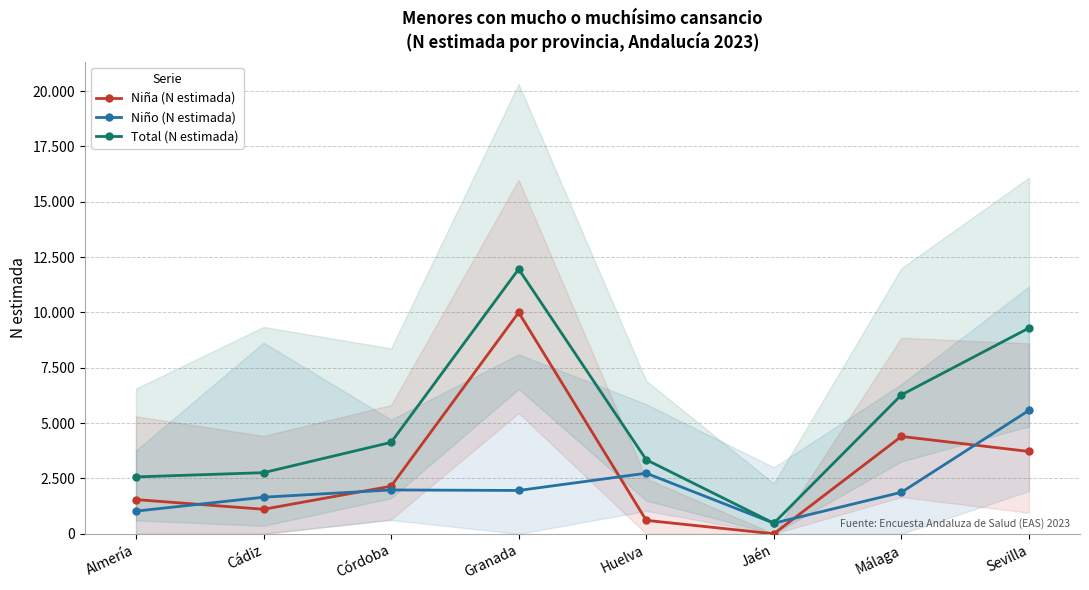

Rank the categories by Total (N estimada) value from lowest to highest.

Jaén, Almería, Cádiz, Huelva, Córdoba, Málaga, Sevilla, Granada